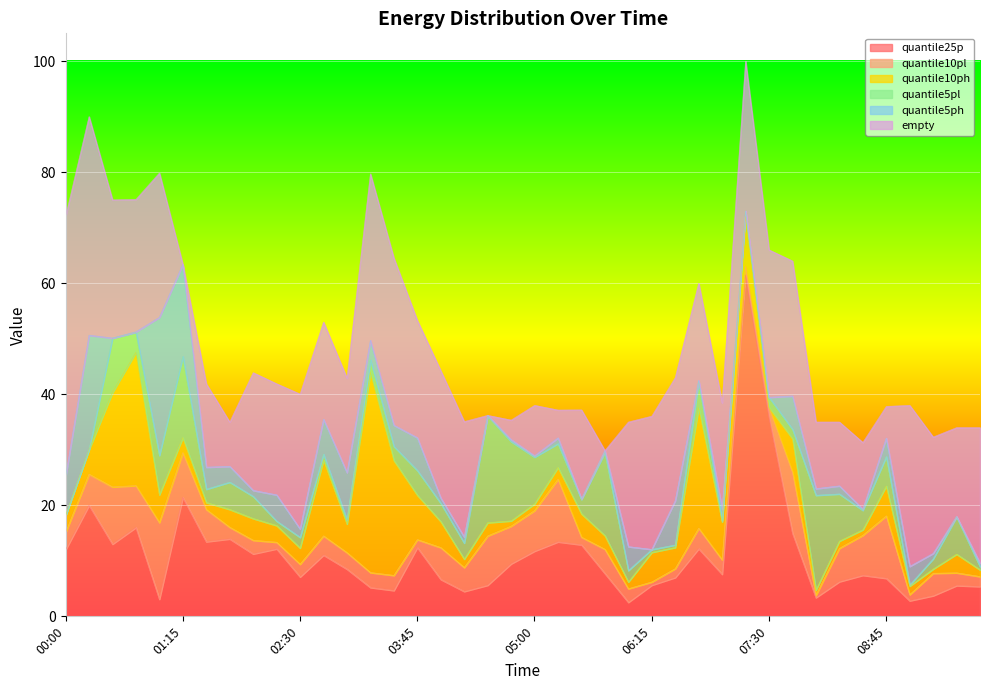

What are all the series names shown in the legend?

quantile25p, quantile10pl, quantile10ph, quantile5pl, quantile5ph, empty